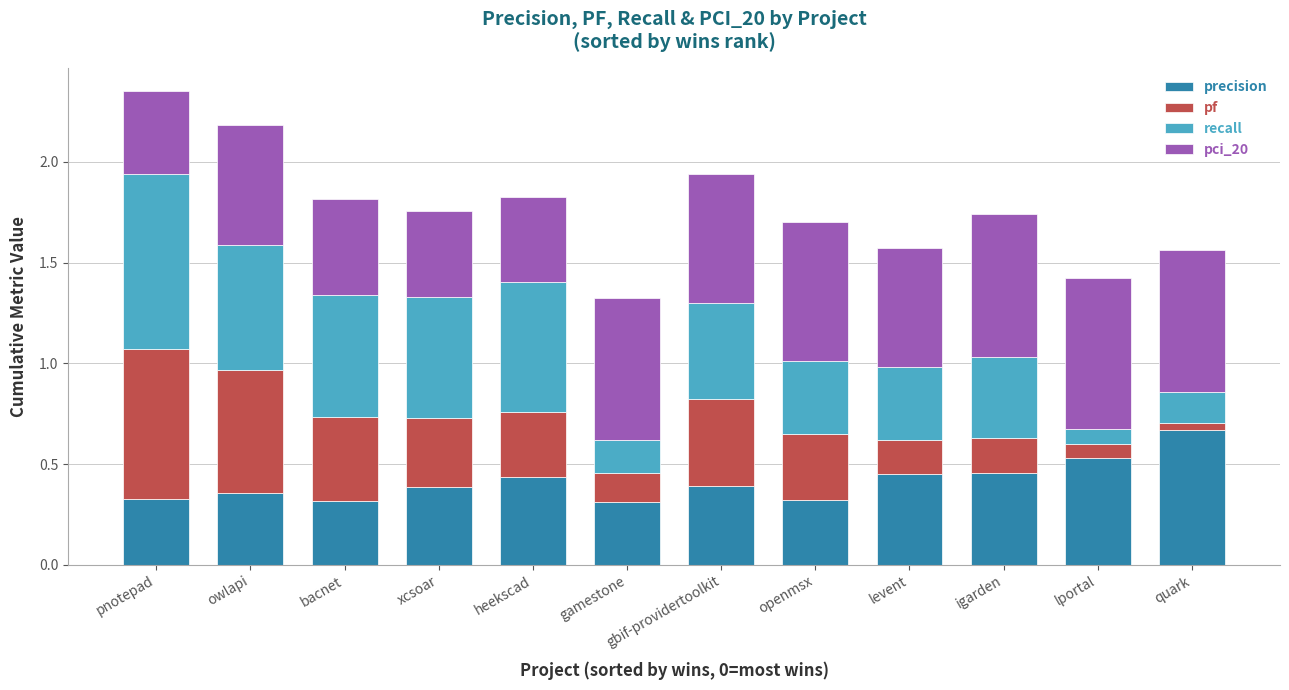

What are all the series names shown in the legend?

precision, pf, recall, pci_20